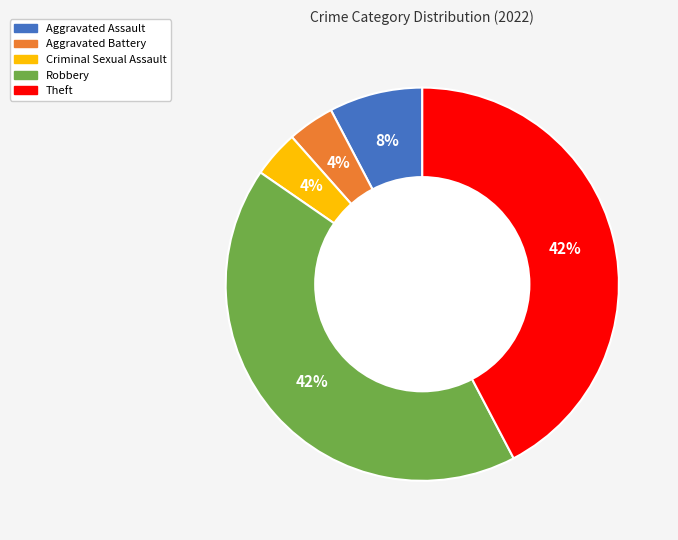

Does Theft account for over 50% of the chart?

No